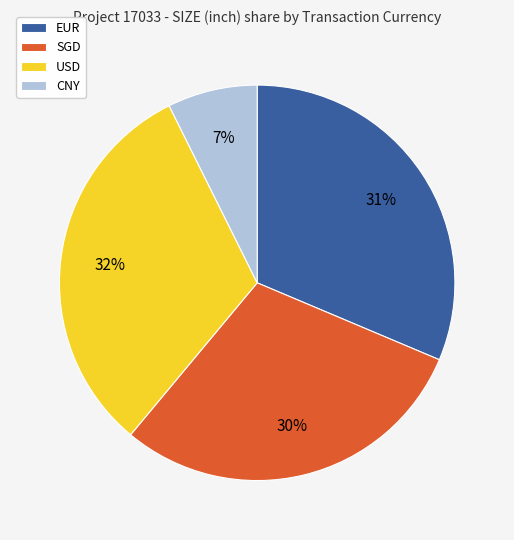

To the nearest percent, what percentage of the pie is CNY?

7%